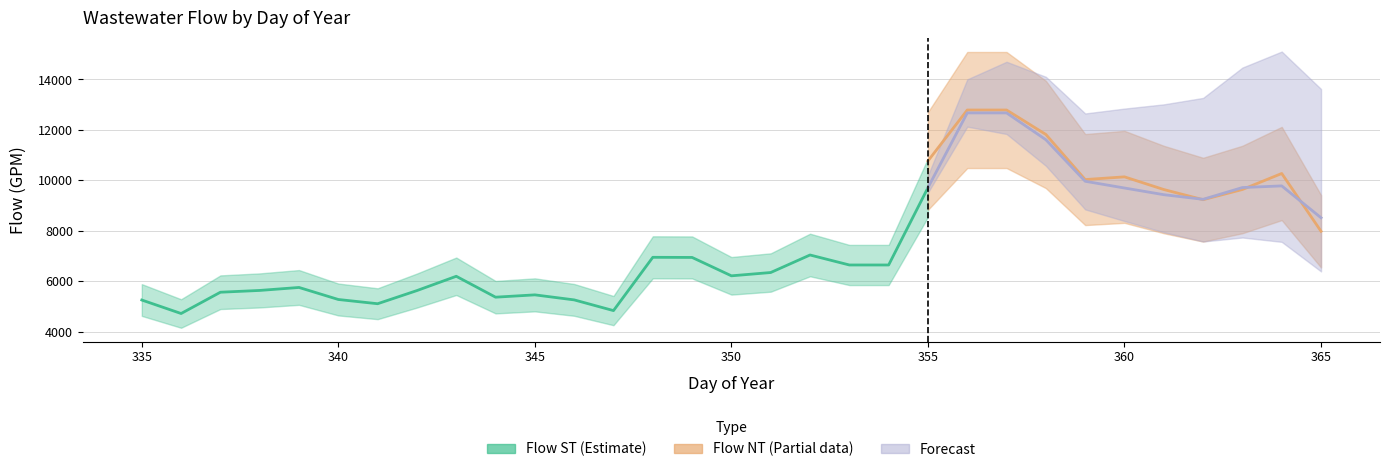

Is this an area chart (filled region under the line)?

No